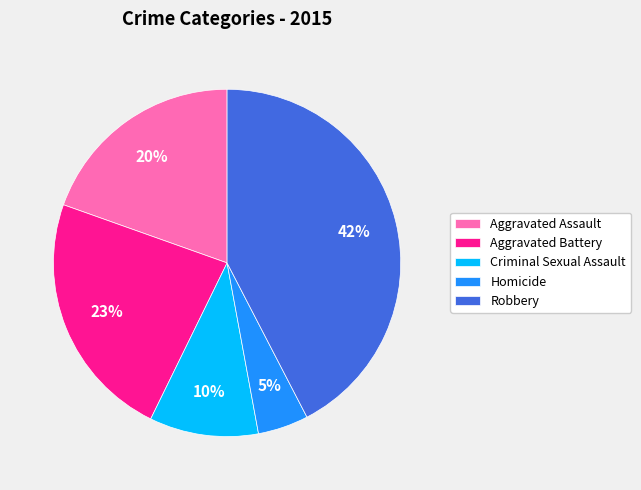

Do Aggravated Battery and Robbery together represent more than half of the pie?

Yes